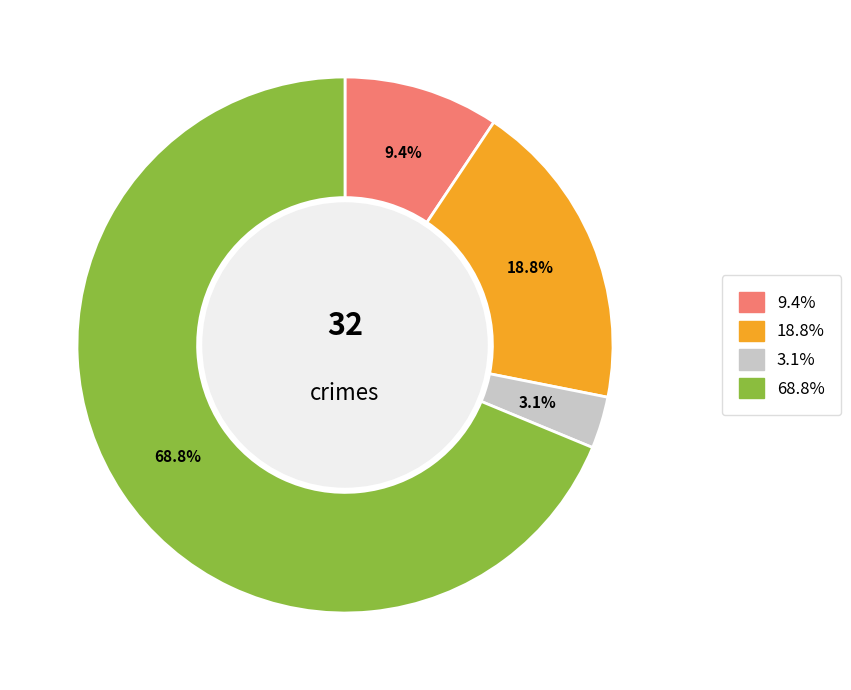

Is there a majority slice in this chart?

Yes